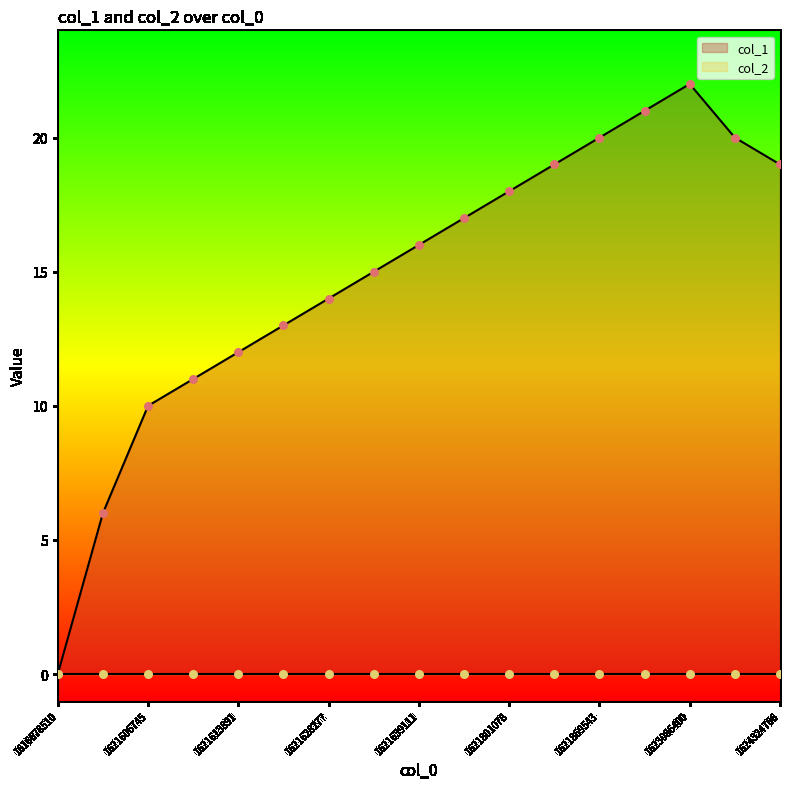

Between 1621613891 and 1621621098, which is larger?

1621621098